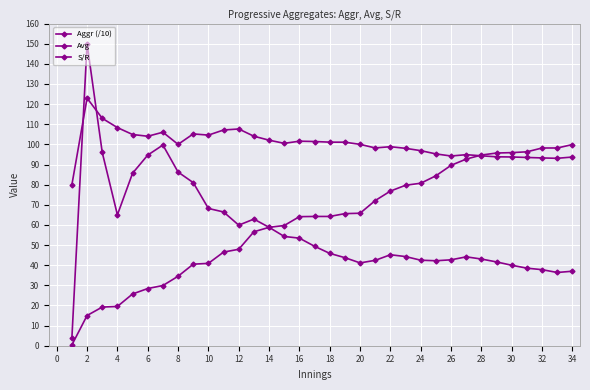

How many lines are shown in the chart?

3